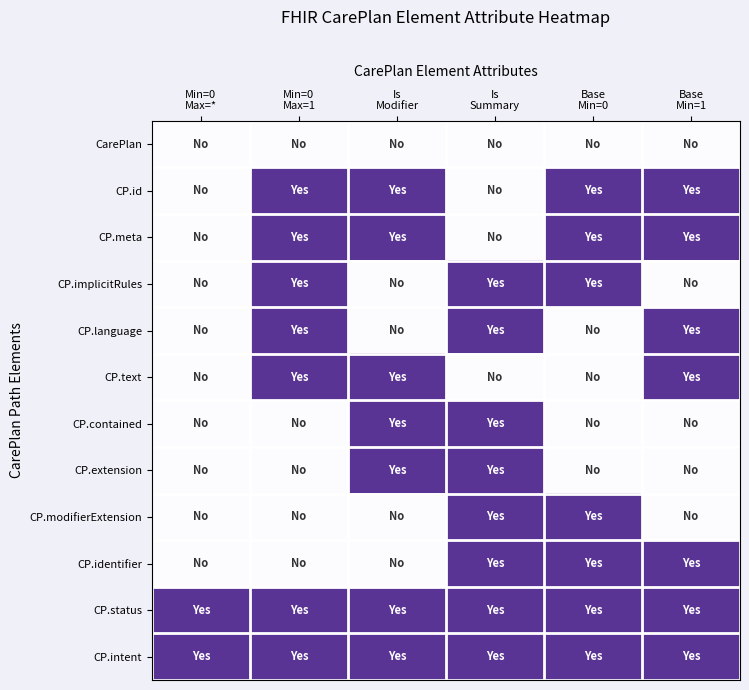

At which category is the sum across all series the highest?

Is
Summary